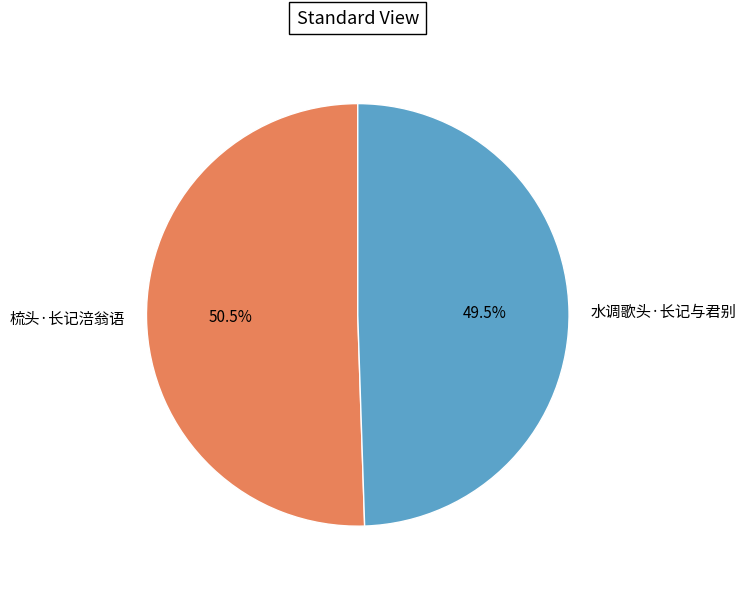

To the nearest percent, what is the combined percentage of 水调歌头·长记与君别 and 梳头·长记涪翁语?

100%